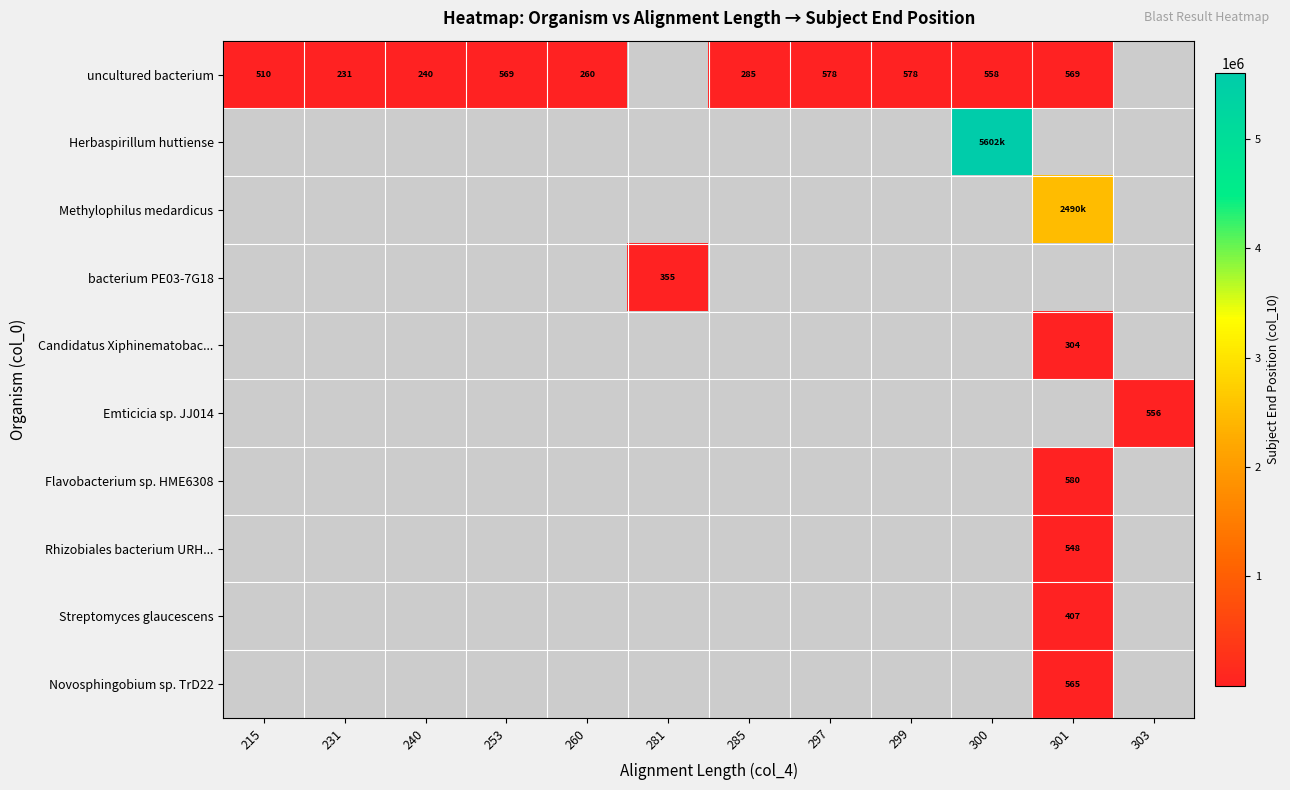

What is the minimum value shown in the chart?

231.0